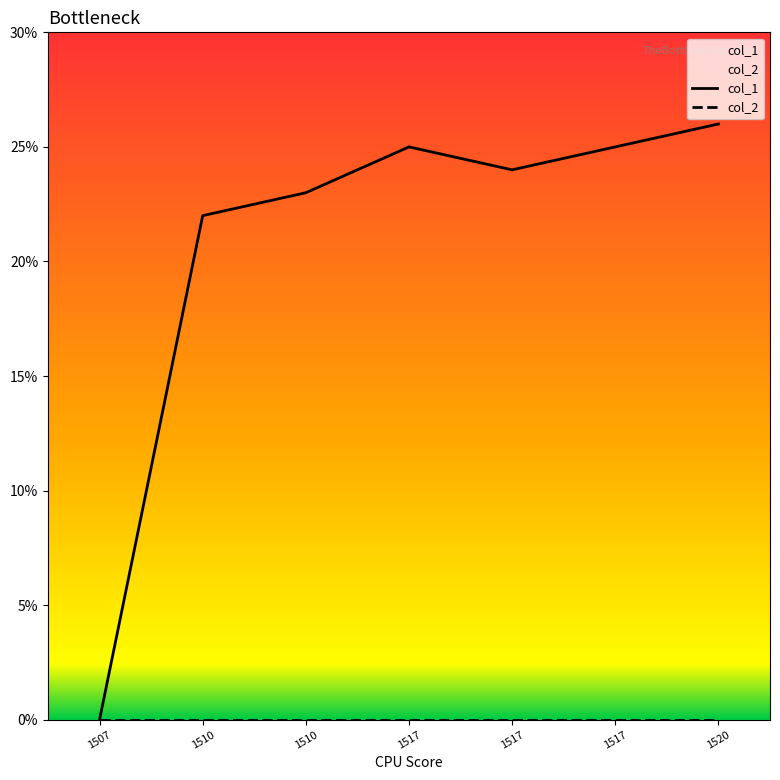

Which series has the largest range (max minus min)?

col_1